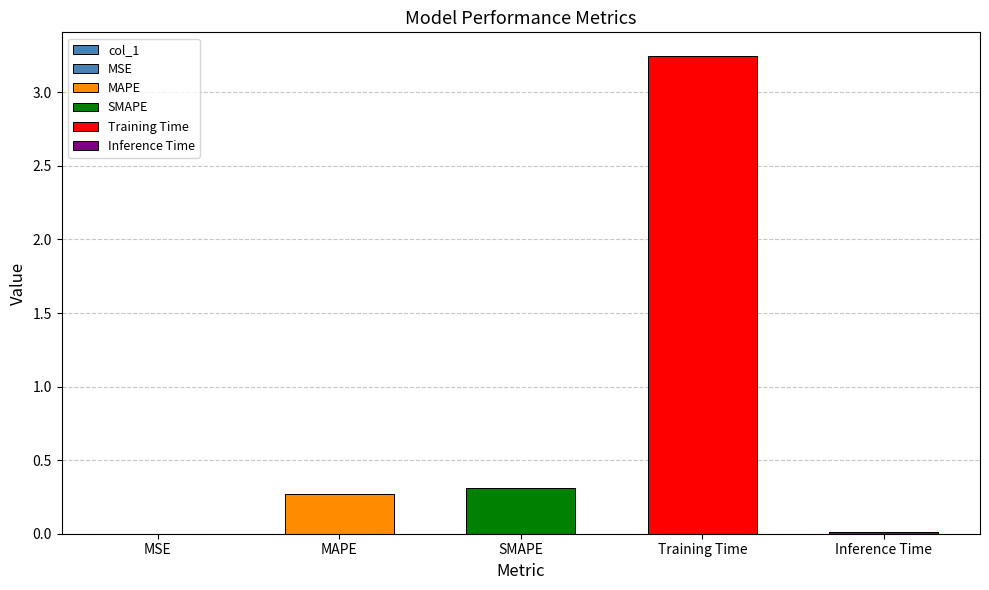

What is the difference between the maximum and minimum values?

3.2